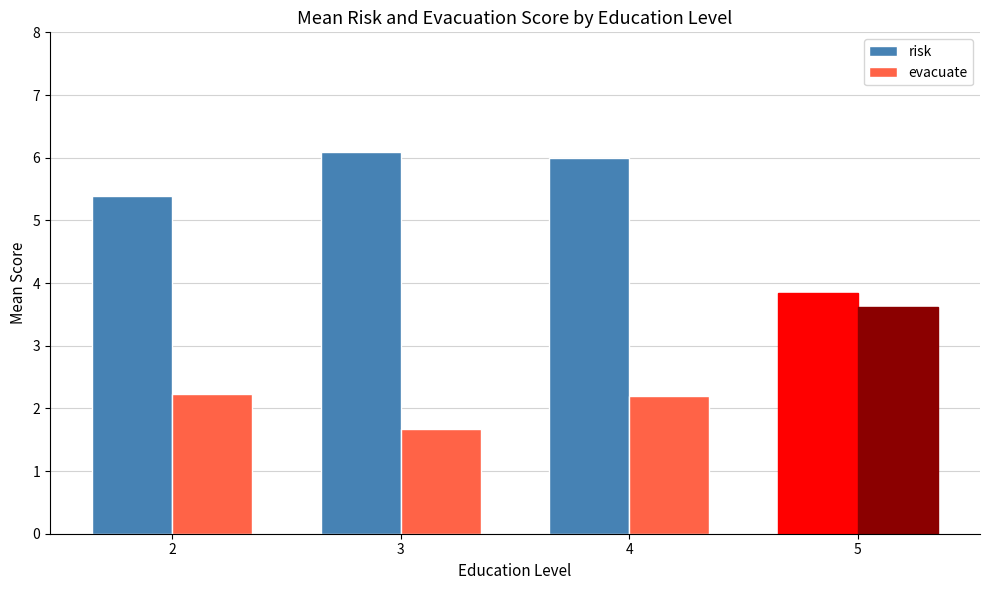

Reading left to right, transcribe all the data shown in this chart.

risk: 2=5.4	3=6.1	4=6.0	5=3.8
evacuate: 2=2.2	3=1.7	4=2.2	5=3.6